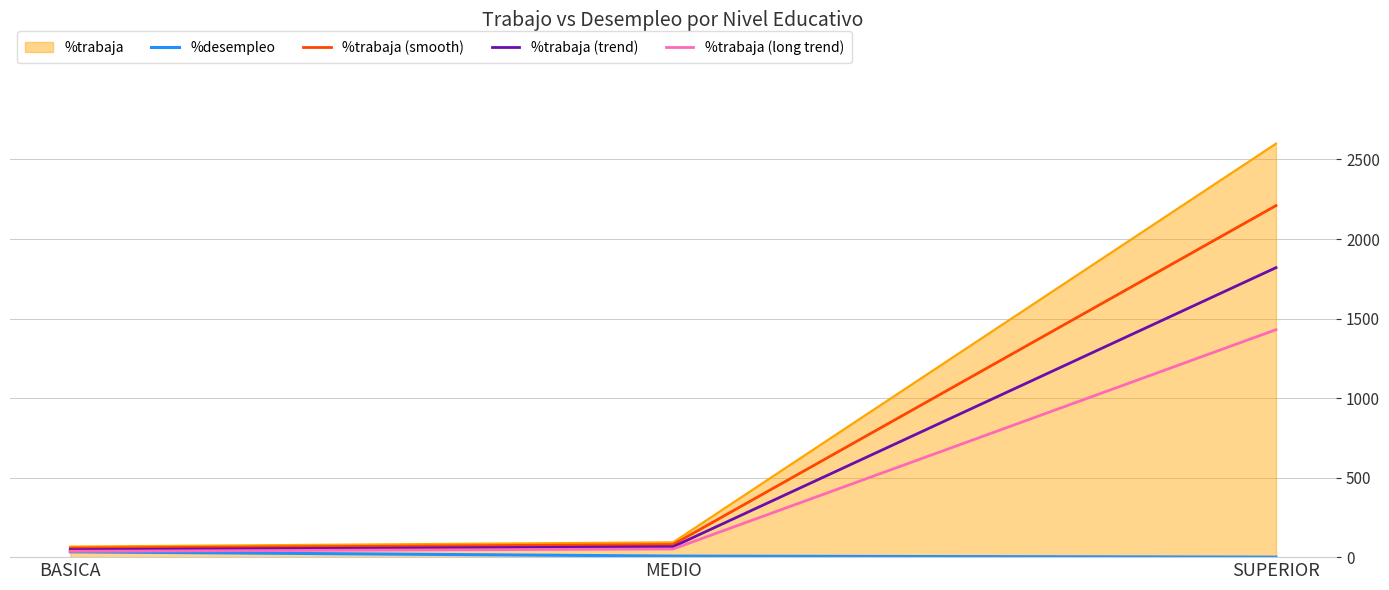

Which series has the largest total across all categories?

%trabaja